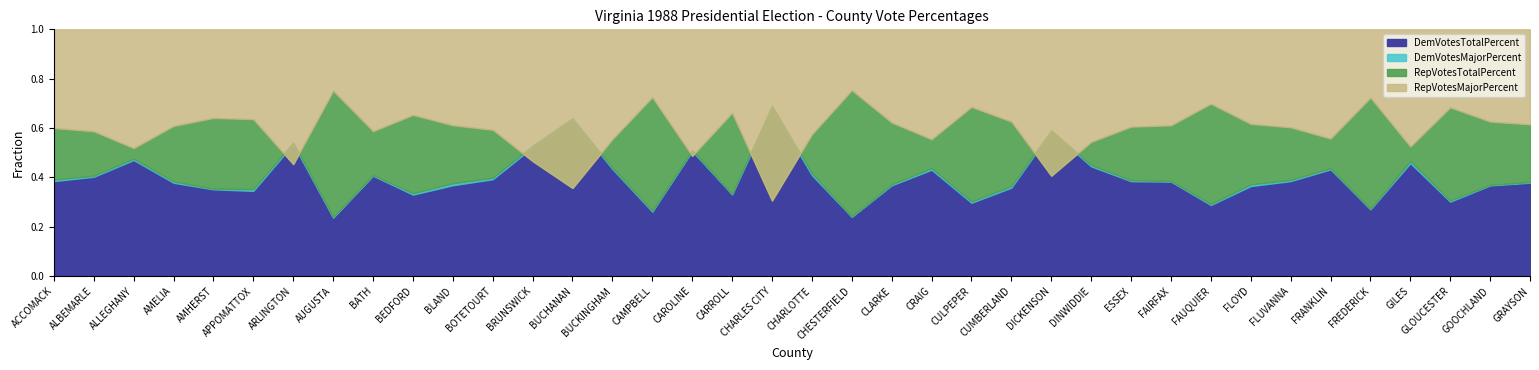

True or false: RepVotesTotalPercent and DemVotesTotalPercent cross at least once.

True